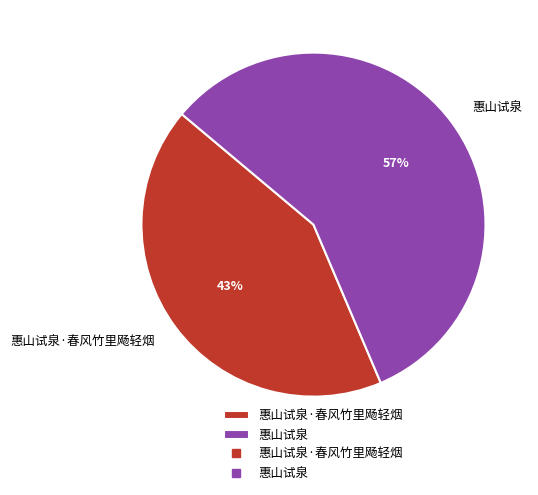

What is the smallest slice in the pie chart?

惠山试泉·春风竹里飏轻烟